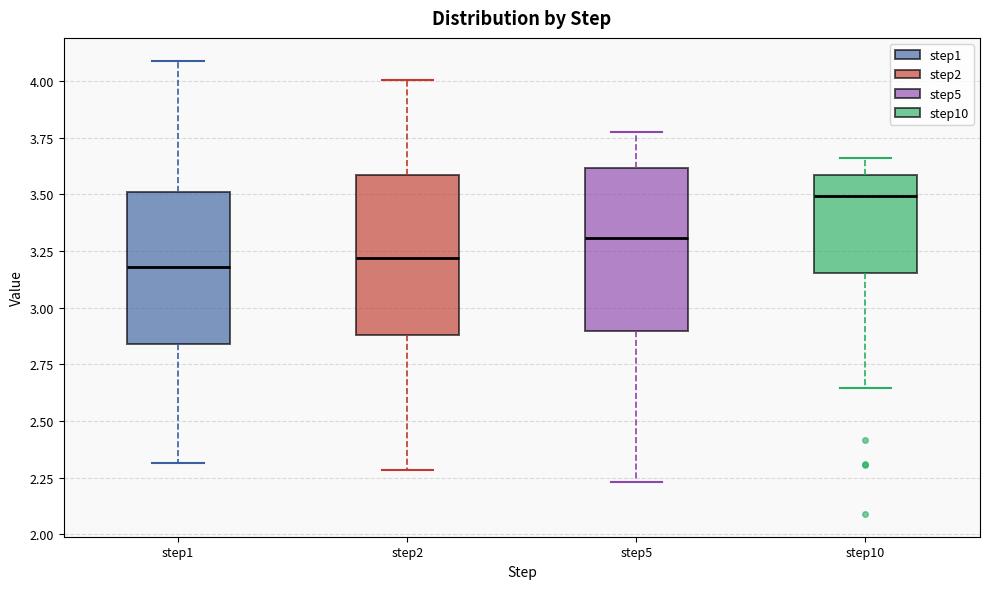

Reading left to right, transcribe this box plot: for each box, give where its median line is, the range the box spans, and where its two whiskers end, as read against the y-axis. The values are not printed on the chart, so give them approximately, as read against the axis.

step1: median 3.20, box 2.85 to 3.50, whiskers 2.30 to 4.10
step2: median 3.20, box 2.90 to 3.60, whiskers 2.30 to 4.00
step5: median 3.30, box 2.90 to 3.60, whiskers 2.25 to 3.80
step10: median 3.50, box 3.15 to 3.60, whiskers 2.65 to 3.65